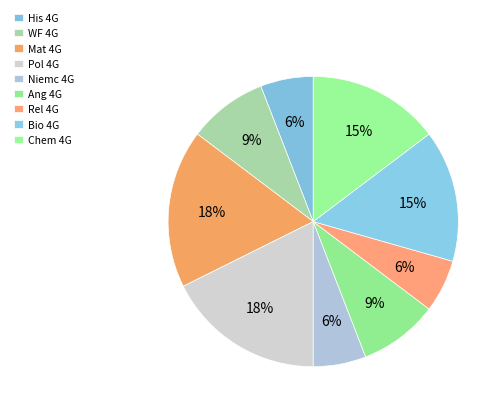

Rank the categories by value from highest to lowest.

Mat 4G, Pol 4G, Bio 4G, Chem 4G, WF 4G, Ang 4G, His 4G, Niemc 4G, Rel 4G